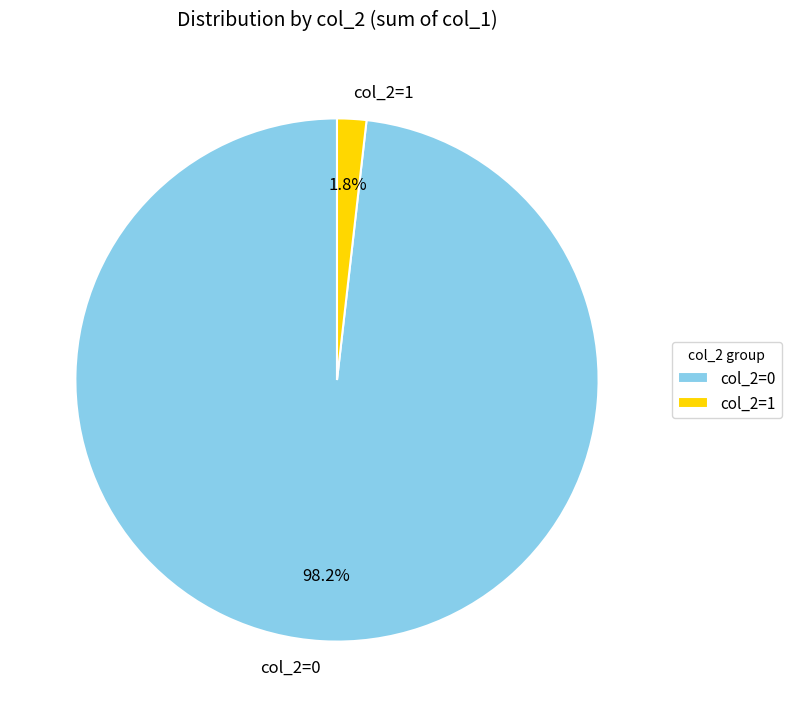

Is there any slice that represents more than half of the pie?

Yes